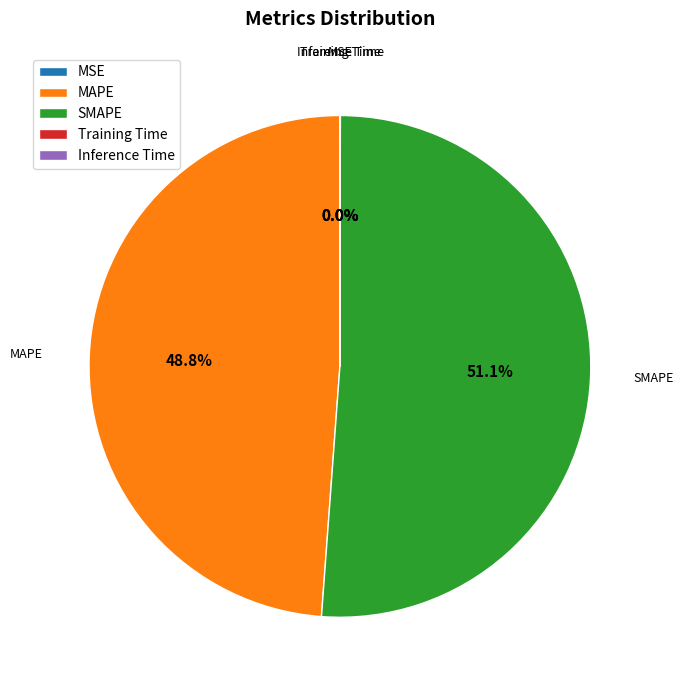

Which slice is the largest?

SMAPE